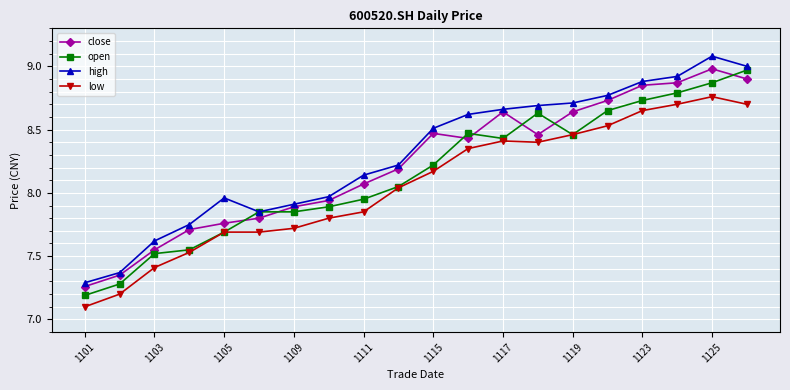

At how many categories does at least one series exceed 8?

12